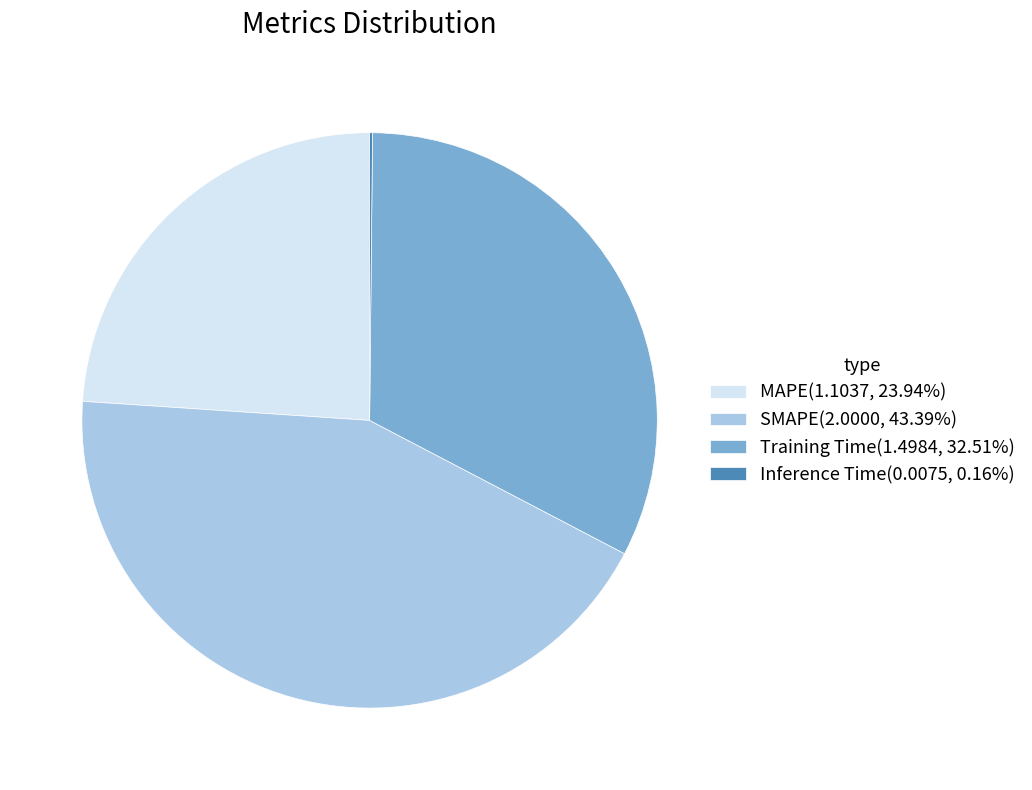

What is the ratio of the value at Training Time(1.4984, 32.51%) to the value at SMAPE(2.0000, 43.39%)?

0.7